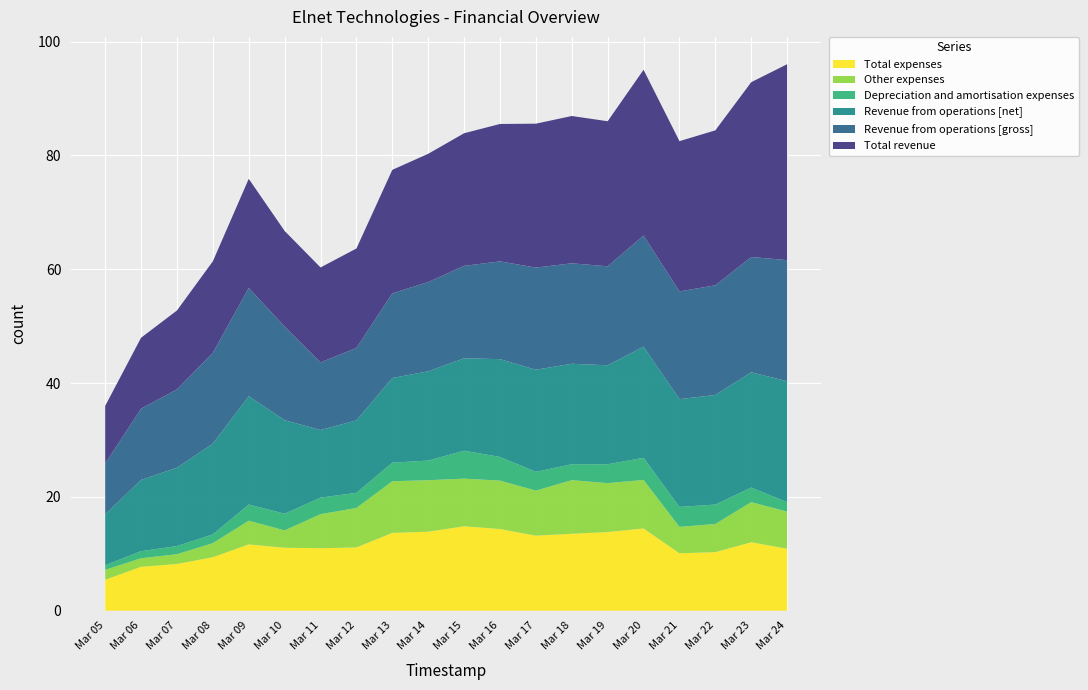

Reading left to right, extract all data points from this chart.

Total expenses: Mar 05=5.4	Mar 06=7.7	Mar 07=8.2	Mar 08=9.4	Mar 09=11.7	Mar 10=11.1	Mar 11=11.0	Mar 12=11.1	Mar 13=13.7	Mar 14=13.9	Mar 15=14.8	Mar 16=14.3	Mar 17=13.2	Mar 18=13.5	Mar 19=13.8	Mar 20=14.4	Mar 21=10.1	Mar 22=10.3	Mar 23=12.0	Mar 24=10.9
Other expenses: Mar 05=1.7	Mar 06=1.5	Mar 07=1.7	Mar 08=2.5	Mar 09=4.2	Mar 10=3.0	Mar 11=6.0	Mar 12=6.9	Mar 13=9.1	Mar 14=9.0	Mar 15=8.4	Mar 16=8.5	Mar 17=7.9	Mar 18=9.4	Mar 19=8.6	Mar 20=8.5	Mar 21=4.6	Mar 22=5.0	Mar 23=7.0	Mar 24=6.5
Depreciation and amortisation expenses: Mar 05=0.8	Mar 06=1.2	Mar 07=1.4	Mar 08=1.5	Mar 09=2.8	Mar 10=2.9	Mar 11=2.9	Mar 12=2.7	Mar 13=3.3	Mar 14=3.5	Mar 15=4.9	Mar 16=4.2	Mar 17=3.3	Mar 18=2.8	Mar 19=3.3	Mar 20=3.9	Mar 21=3.5	Mar 22=3.4	Mar 23=2.6	Mar 24=1.6
Revenue from operations [net]: Mar 05=8.9	Mar 06=12.5	Mar 07=13.8	Mar 08=15.9	Mar 09=19.0	Mar 10=16.4	Mar 11=11.9	Mar 12=12.7	Mar 13=14.9	Mar 14=15.7	Mar 15=16.2	Mar 16=17.2	Mar 17=17.9	Mar 18=17.6	Mar 19=17.4	Mar 20=19.5	Mar 21=18.9	Mar 22=19.3	Mar 23=20.3	Mar 24=21.3
Revenue from operations [gross]: Mar 05=8.9	Mar 06=12.5	Mar 07=13.8	Mar 08=15.9	Mar 09=19.0	Mar 10=16.4	Mar 11=11.9	Mar 12=12.7	Mar 13=14.9	Mar 14=15.7	Mar 15=16.2	Mar 16=17.2	Mar 17=17.9	Mar 18=17.6	Mar 19=17.4	Mar 20=19.5	Mar 21=18.9	Mar 22=19.3	Mar 23=20.3	Mar 24=21.3
Total revenue: Mar 05=10.1	Mar 06=12.5	Mar 07=13.9	Mar 08=16.1	Mar 09=19.2	Mar 10=16.8	Mar 11=16.7	Mar 12=17.5	Mar 13=21.7	Mar 14=22.5	Mar 15=23.3	Mar 16=24.1	Mar 17=25.3	Mar 18=25.9	Mar 19=25.5	Mar 20=29.1	Mar 21=26.4	Mar 22=27.2	Mar 23=30.7	Mar 24=34.4